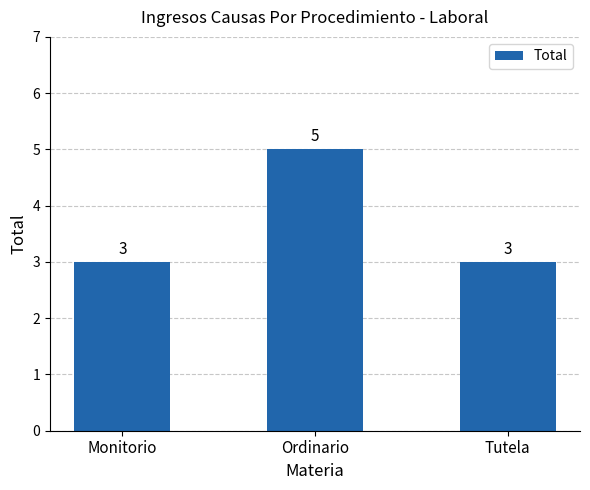

What is the maximum value shown in the chart?

5